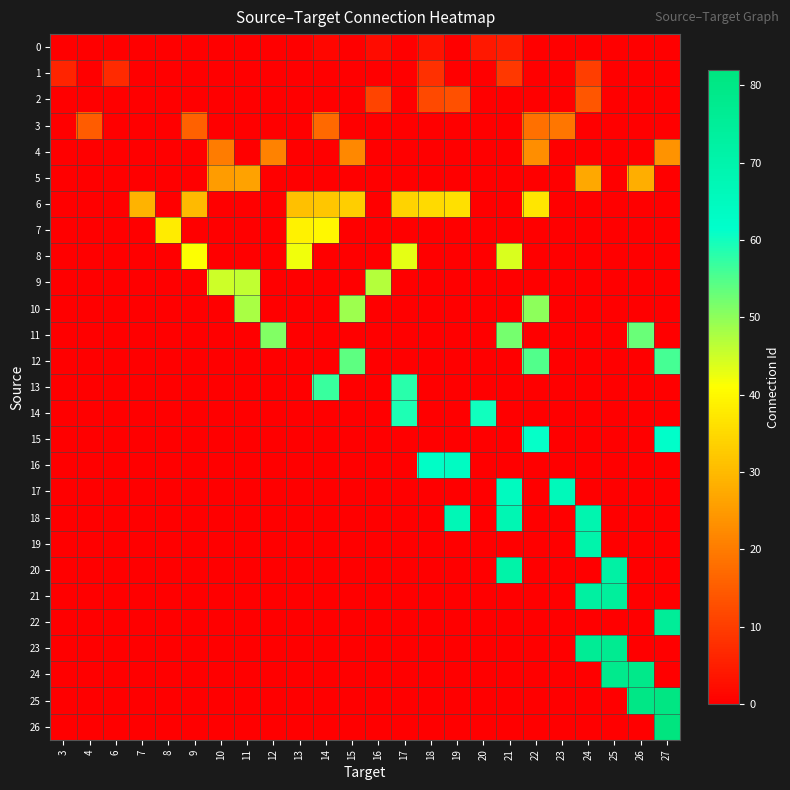

What is the difference between the highest and lowest values at 9?

41